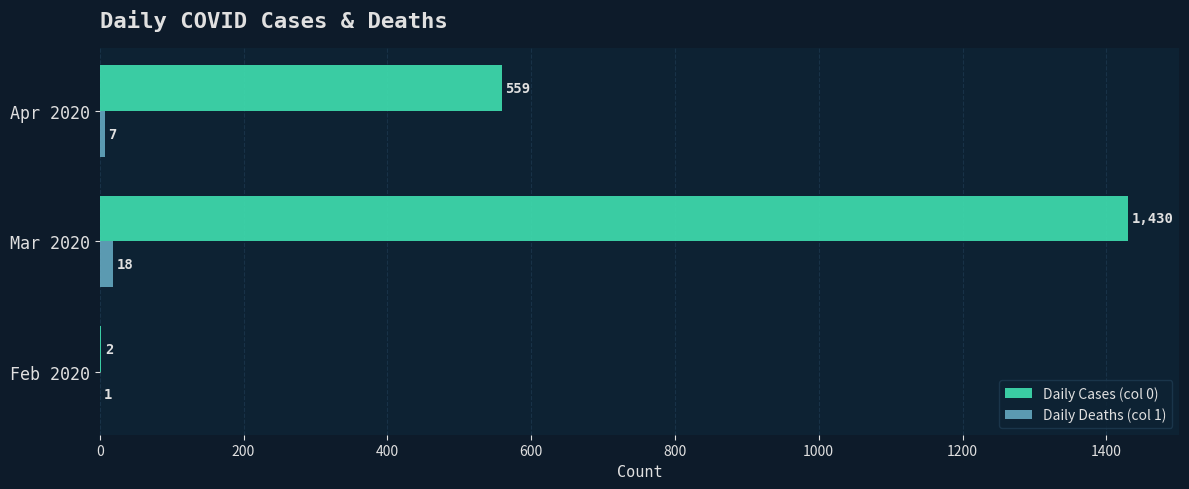

At which category is the sum across all series the highest?

Mar 2020